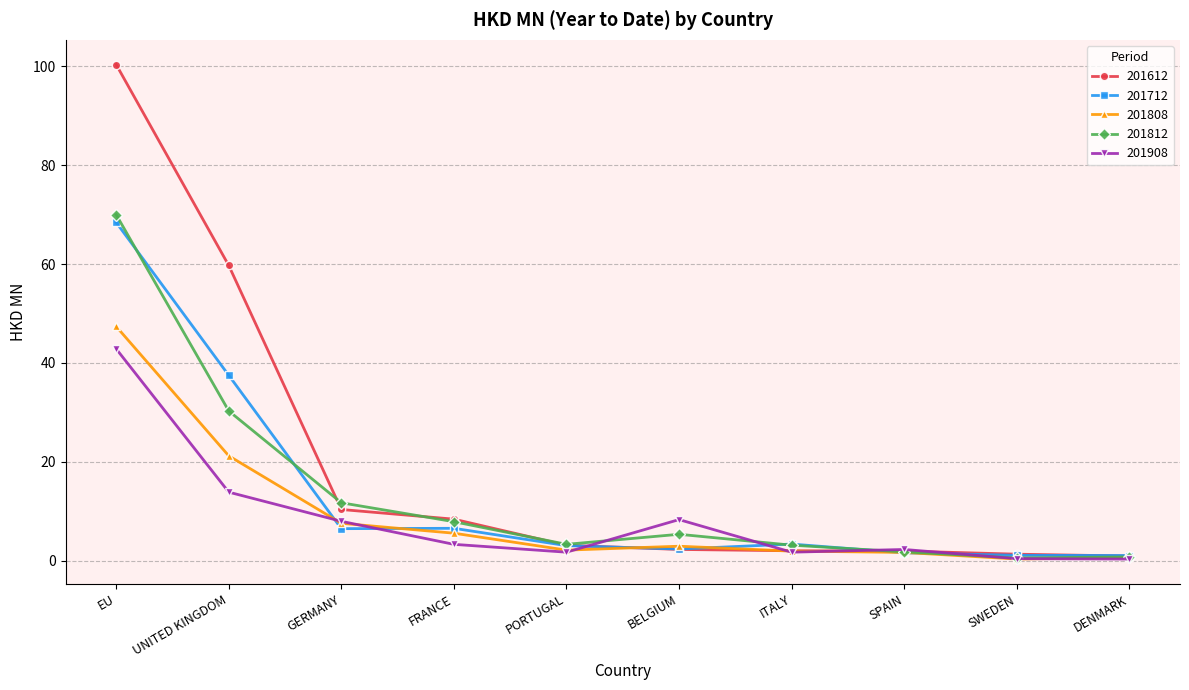

Where does the 201712 series first go above 3?

EU